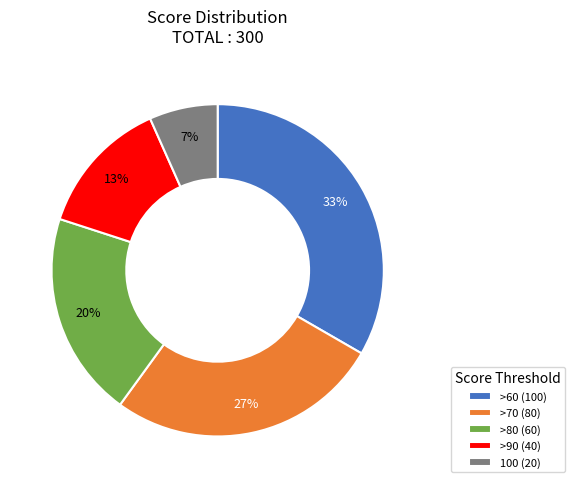

To the nearest percent, what is the average slice percentage?

20%